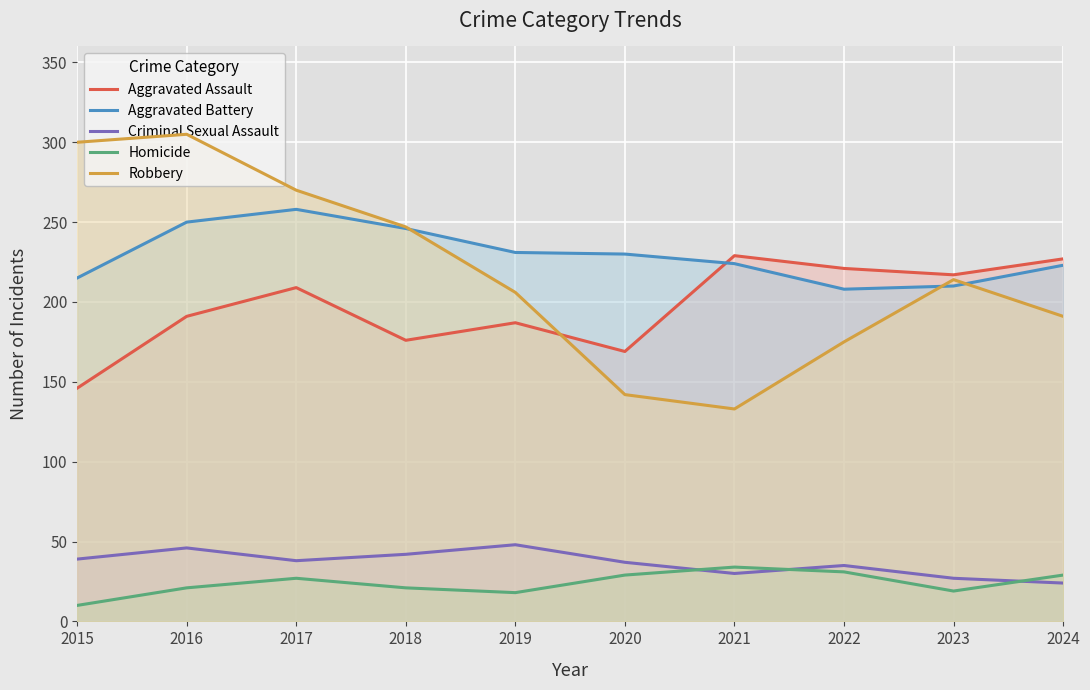

Reading left to right, extract all data points from this chart.

Aggravated Assault: 146	191	209	176	187	169	229	221	217	227
Aggravated Battery: 215	250	258	246	231	230	224	208	210	223
Criminal Sexual Assault: 39	46	38	42	48	37	30	35	27	24
Homicide: 10	21	27	21	18	29	34	31	19	29
Robbery: 300	305	270	247	206	142	133	175	214	191